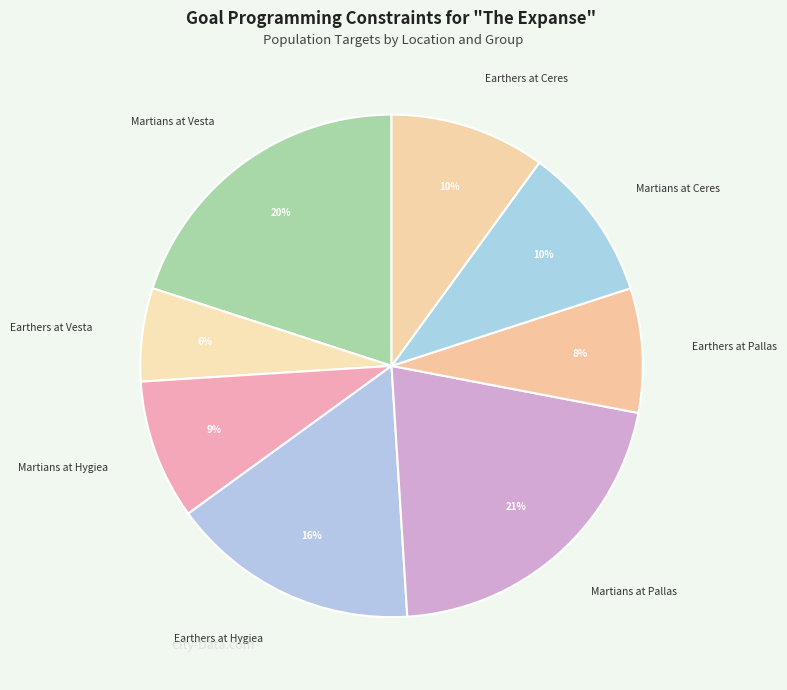

Count the number of slices in the pie.

8